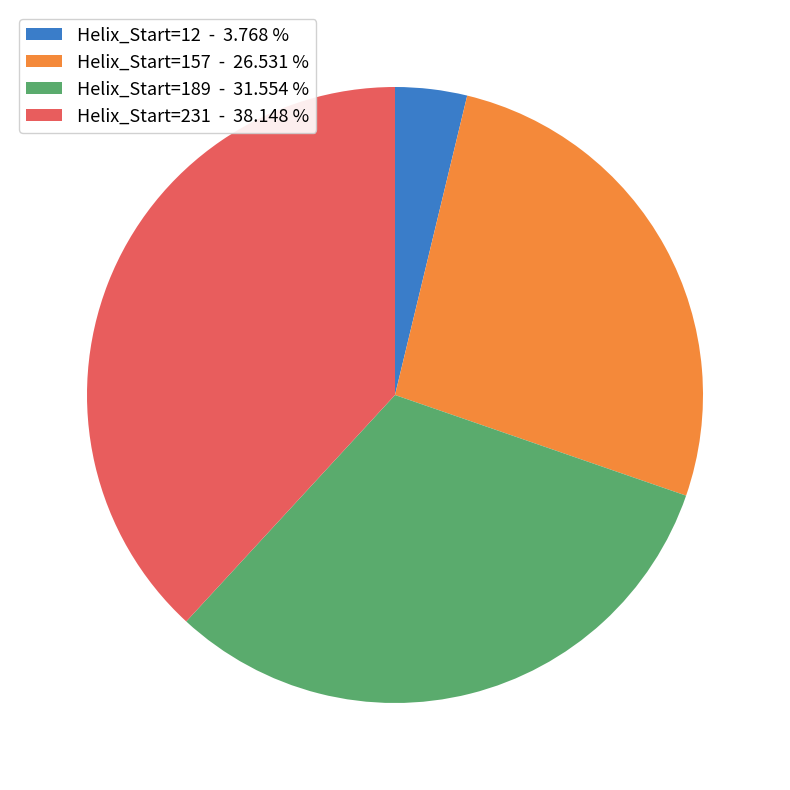

Is there a majority slice in this chart?

No